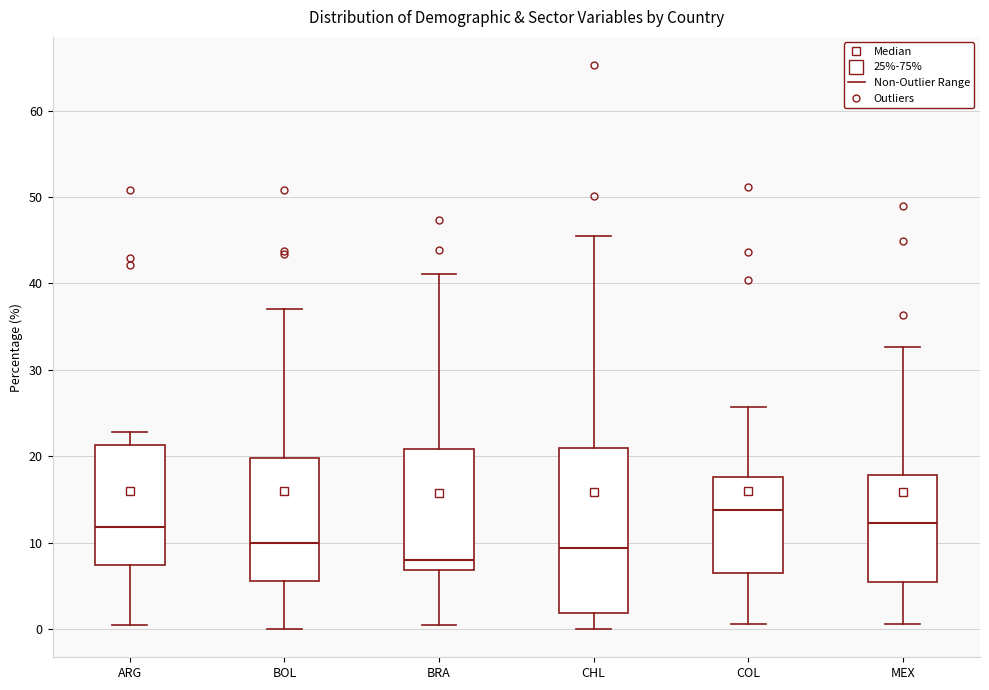

Which box's median line is the lowest?

BRA